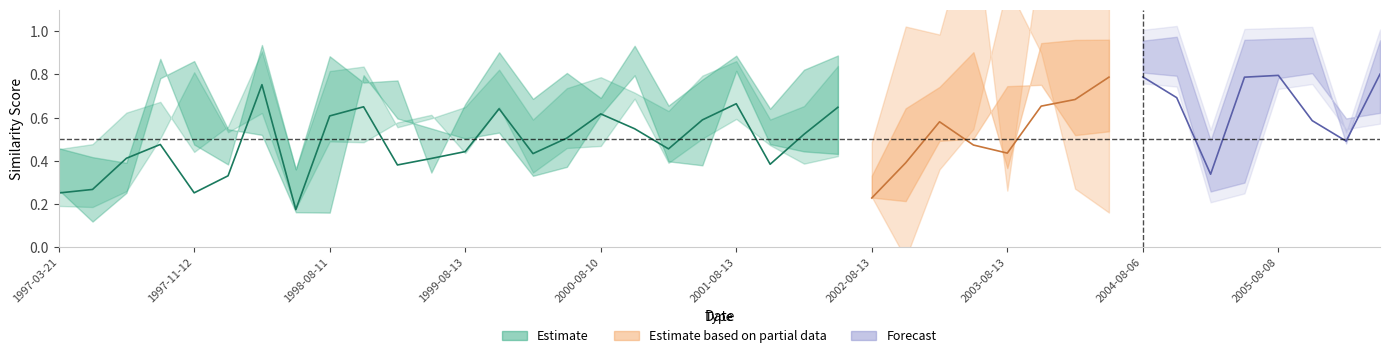

Is this an area chart (filled region under the line)?

No